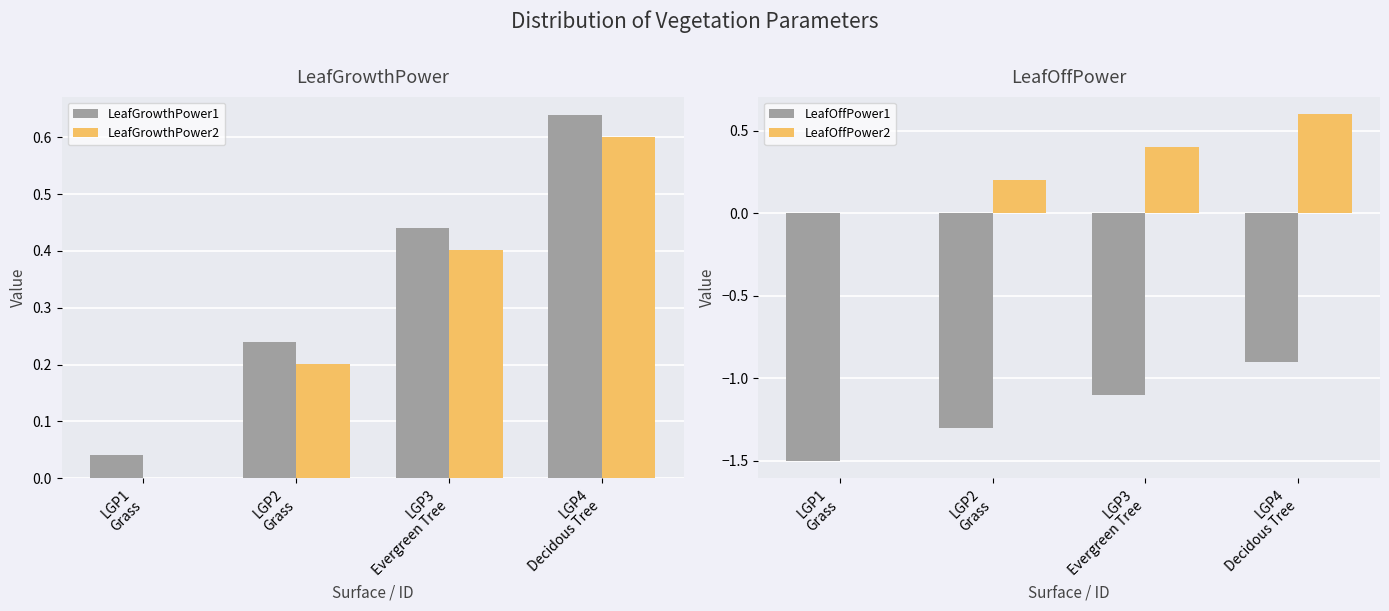

Rank the categories by LeafGrowthPower1 value from highest to lowest.

LGP4
Decidous Tree, LGP3
Evergreen Tree, LGP2
Grass, LGP1
Grass